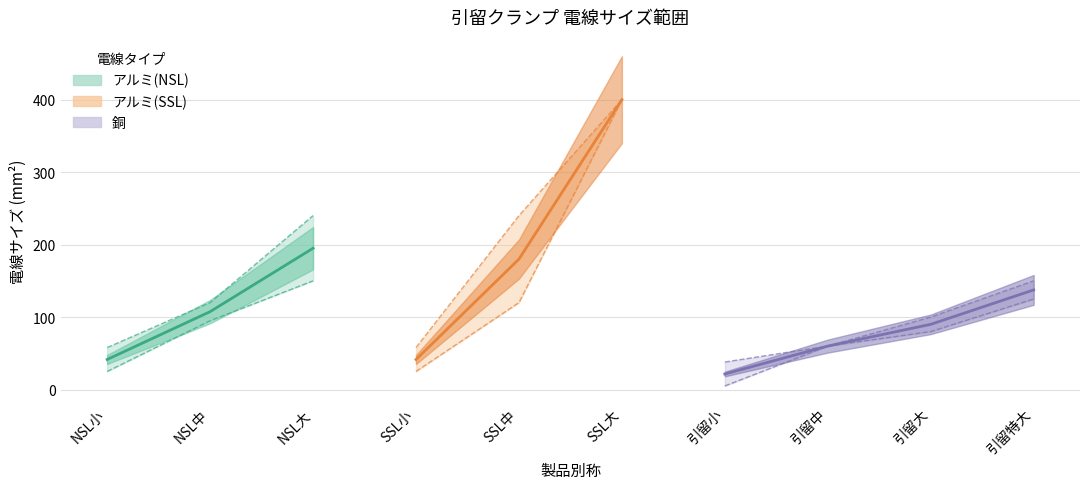

What position from the right is NSL小?

10